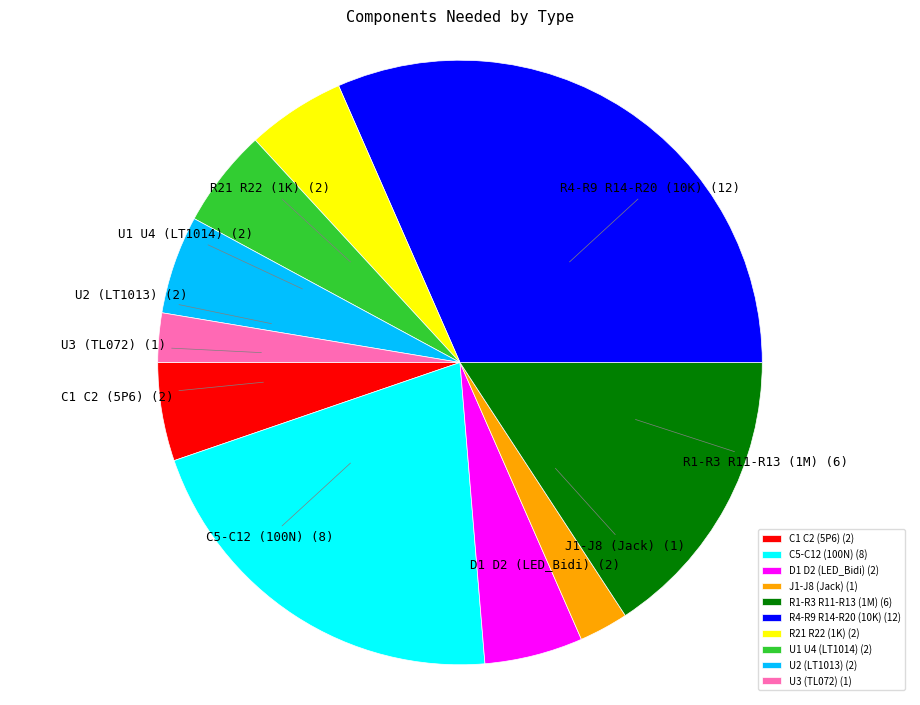

True or false: C5-C12 (100N) (8) accounts for 21% of the total.

True